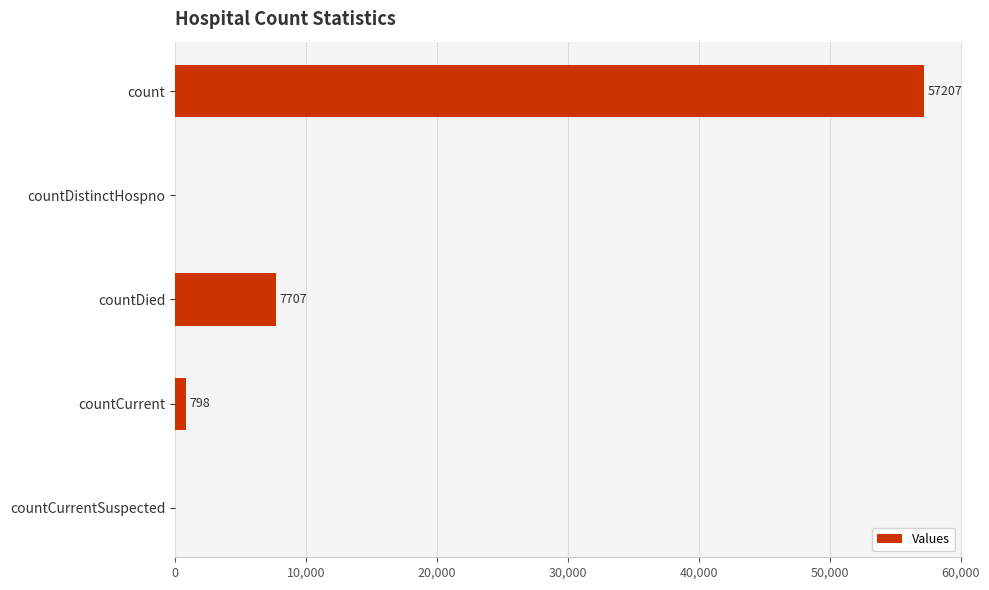

Which has a higher value, countDied or countDistinctHospno?

countDied